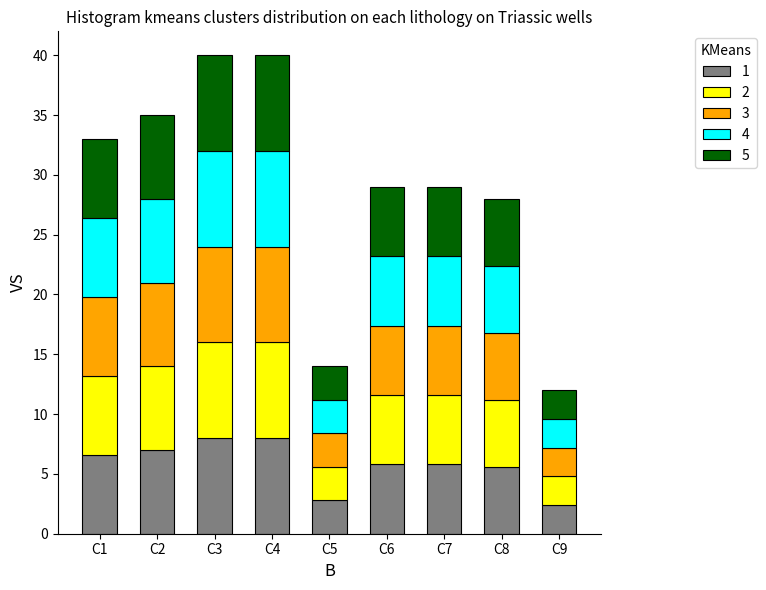

What is the sum of all 1 values?

52.0